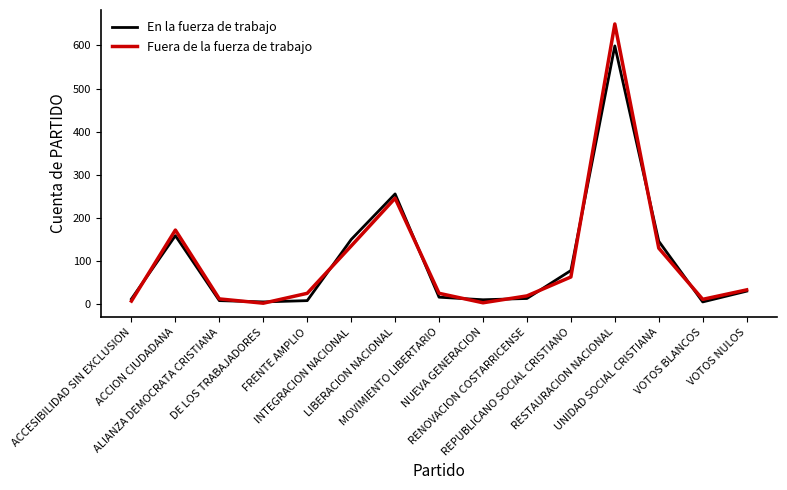

Which series has the largest range (max minus min)?

Fuera de la fuerza de trabajo